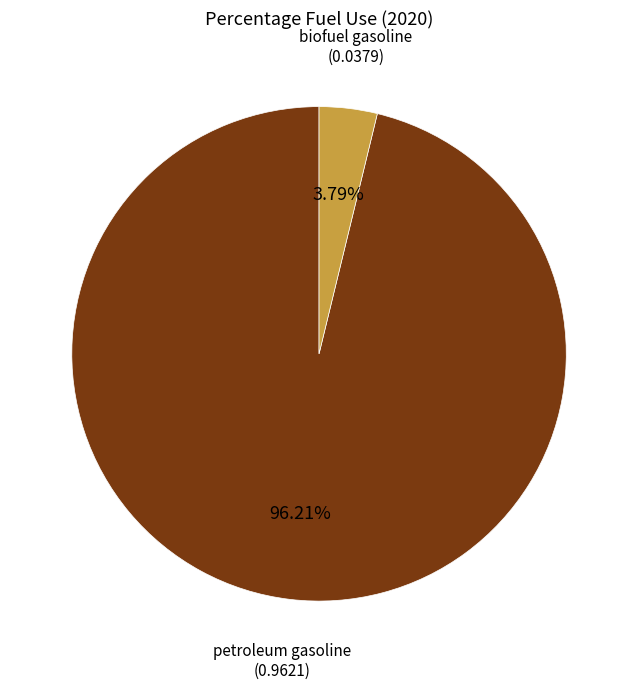

Is there a majority slice in this chart?

Yes